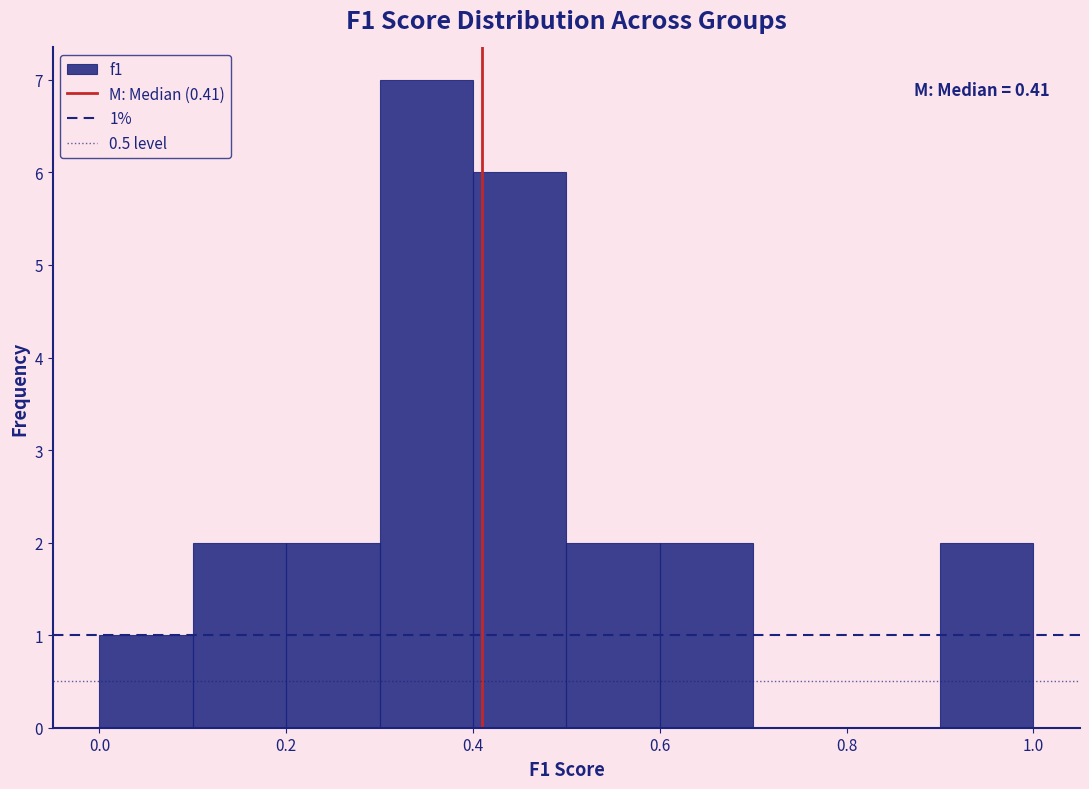

Over which range of the x-axis is the bar tallest?

0.3 to 0.4